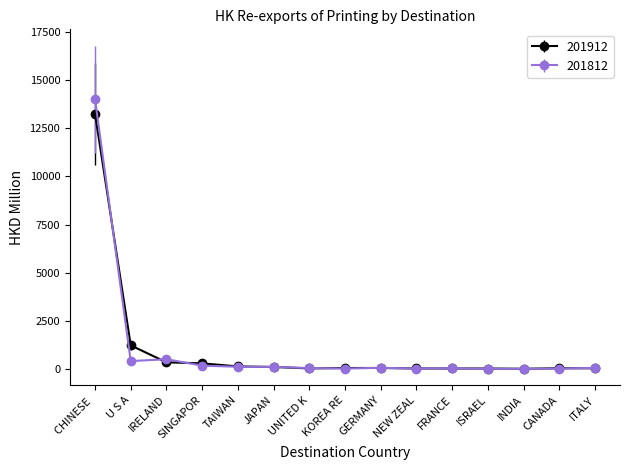

What is the label of the 14th point from the right?

U S A